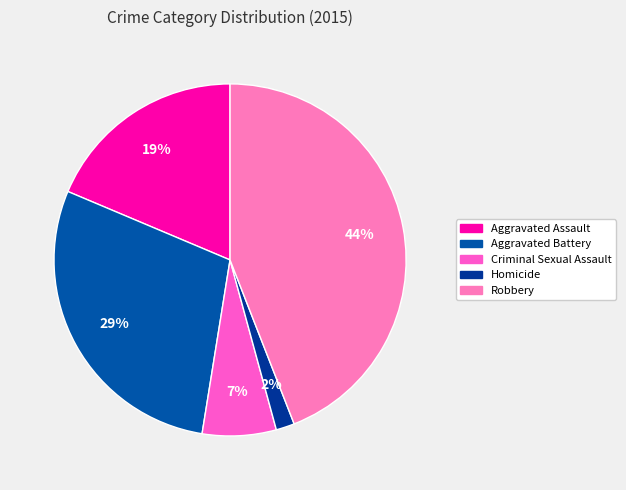

To the nearest percent, what percentage of the pie is Robbery?

44%